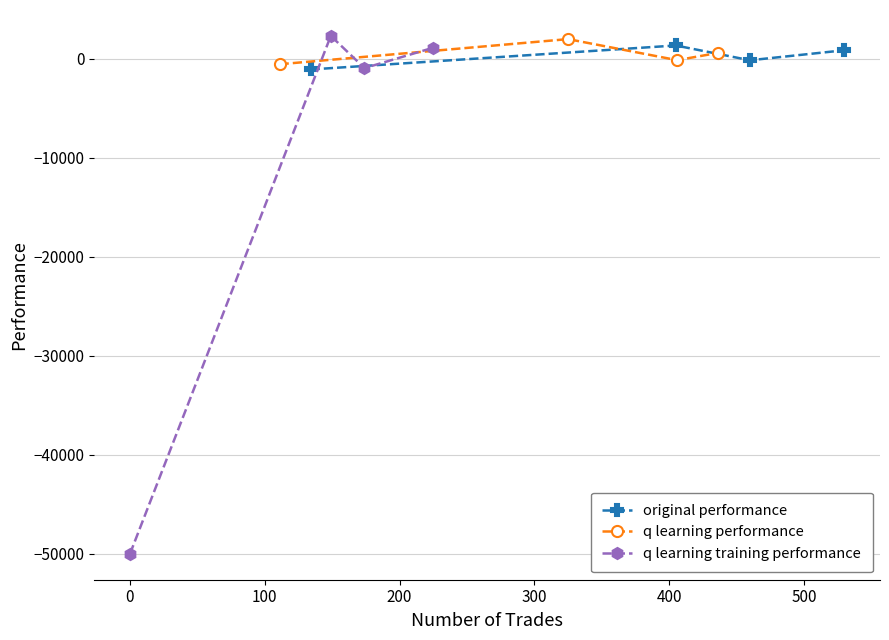

True or false: original performance has more than 2 points higher than both neighbors.

False